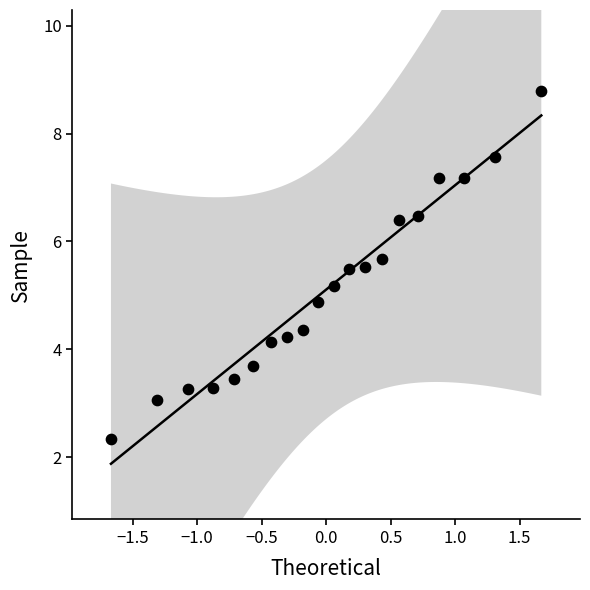

What is the range of X values (max minus min)?

3.3